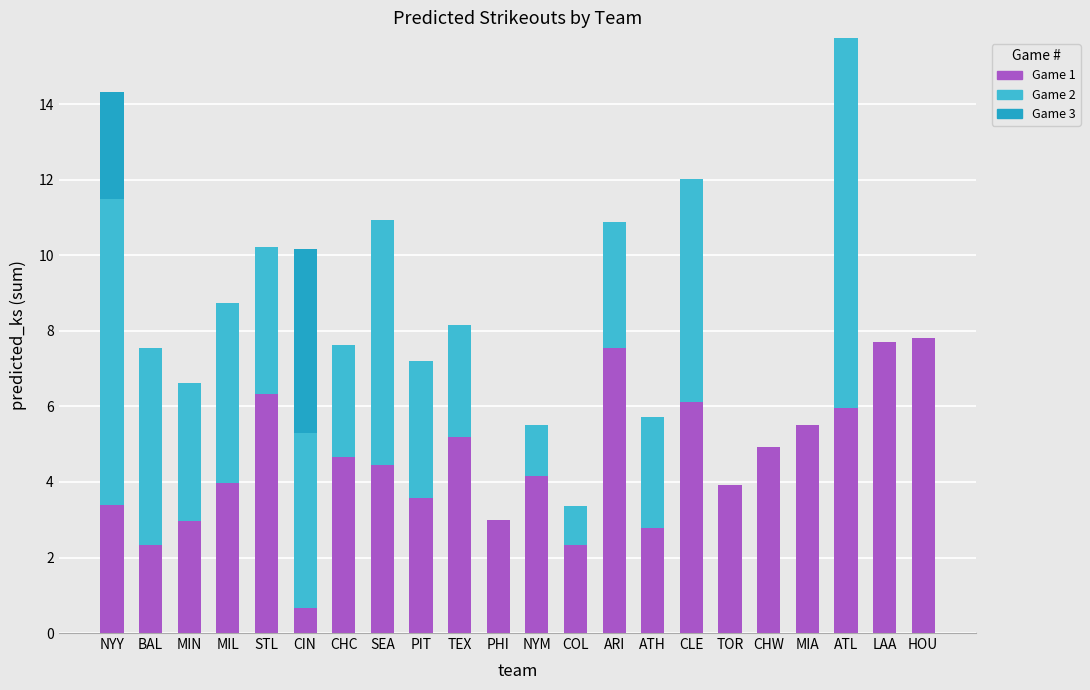

Which series has the largest range (max minus min)?

Game 2